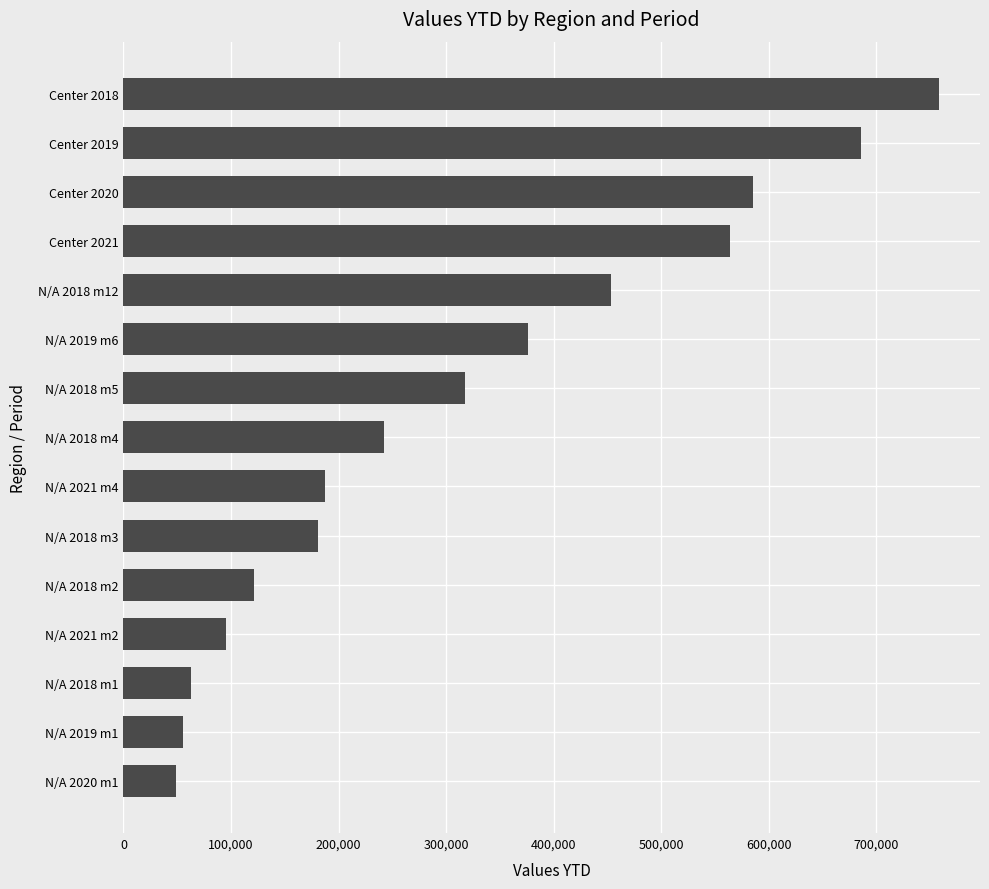

Reading top to bottom, what are all the values shown in this chart?

Center 2018=758450	Center 2019=685960	Center 2020=585220	Center 2021=563670	N/A 2018 m12=452940	N/A 2019 m6=376350	N/A 2018 m5=317270	N/A 2018 m4=242400	N/A 2021 m4=187390	N/A 2018 m3=181000	N/A 2018 m2=121160	N/A 2021 m2=95470	N/A 2018 m1=62800	N/A 2019 m1=55560	N/A 2020 m1=48950